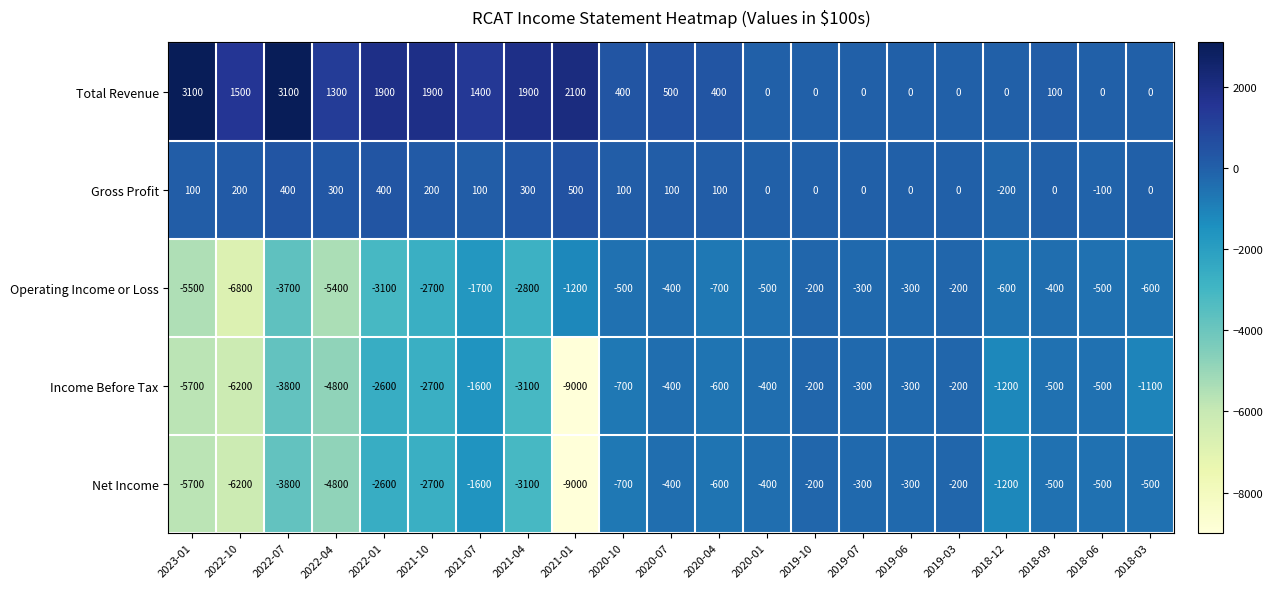

Is it true that Net Income equals -6200 at 2022-10?

True